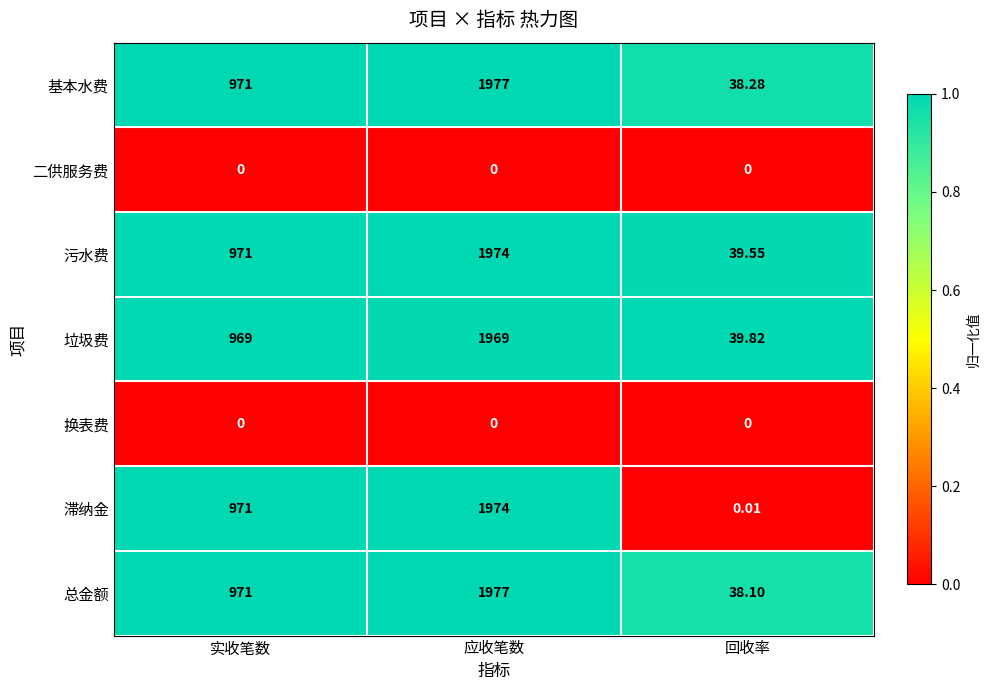

At which category does the chart reach its peak across all series?

应收笔数